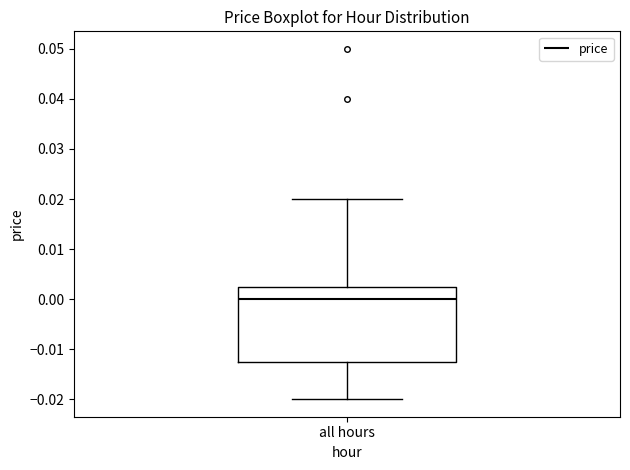

Where does the upper whisker of the box for all hours end on the y-axis? The values are not printed on the chart, so give them approximately, as read against the axis.

0.020